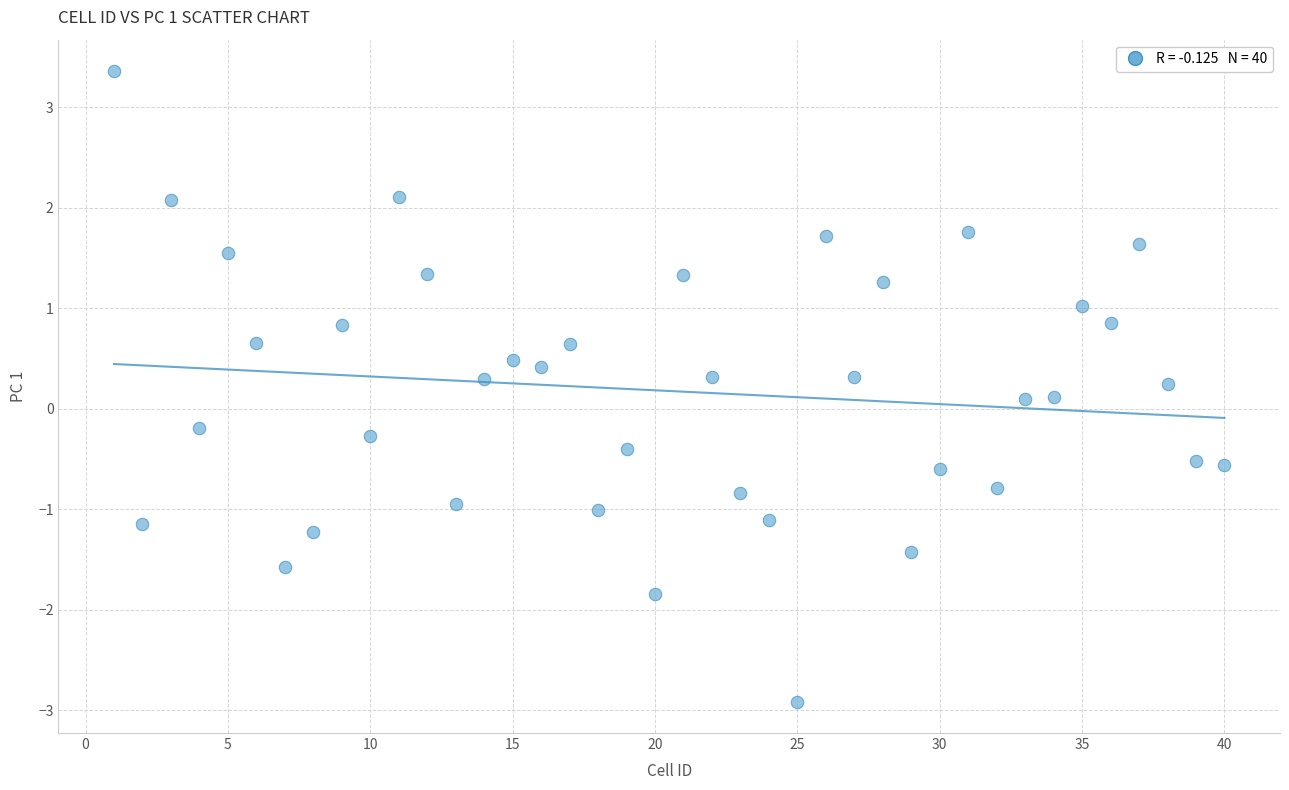

What is the range of Y values (max minus min)?

6.3